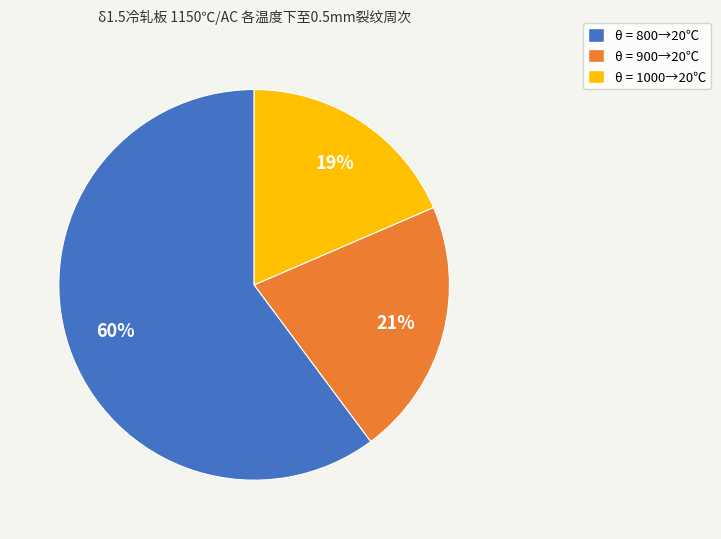

To the nearest percent, what is the average slice percentage?

33%